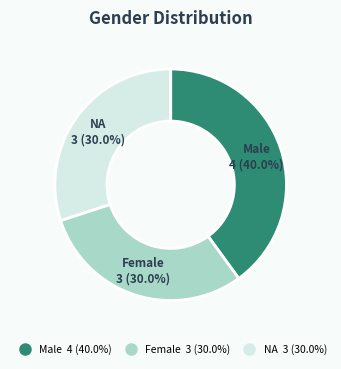

To the nearest percent, what is the average slice percentage?

33%